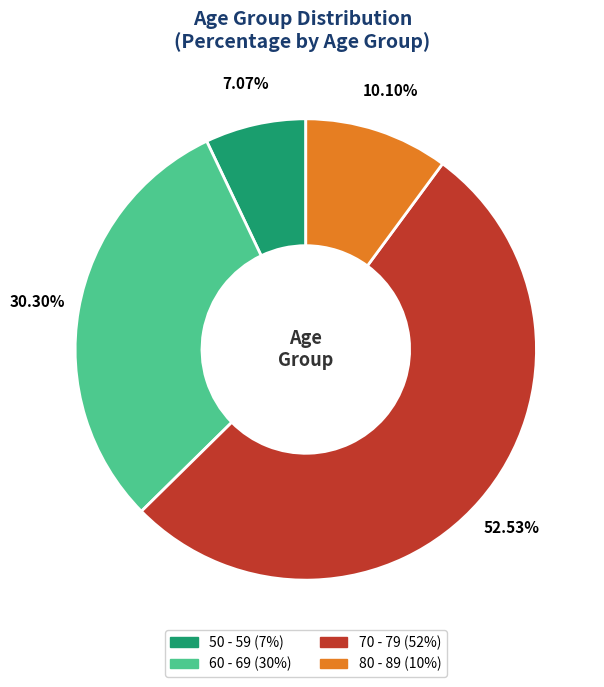

To the nearest percent, what is the average slice percentage?

25%